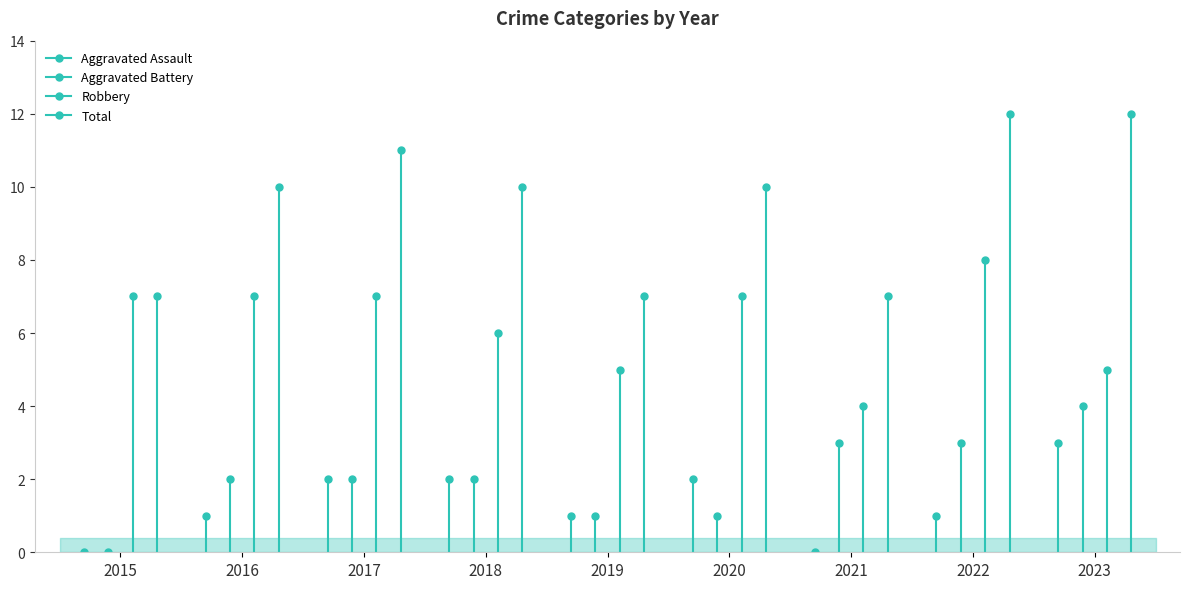

What value does the Total series have at 2023?

12